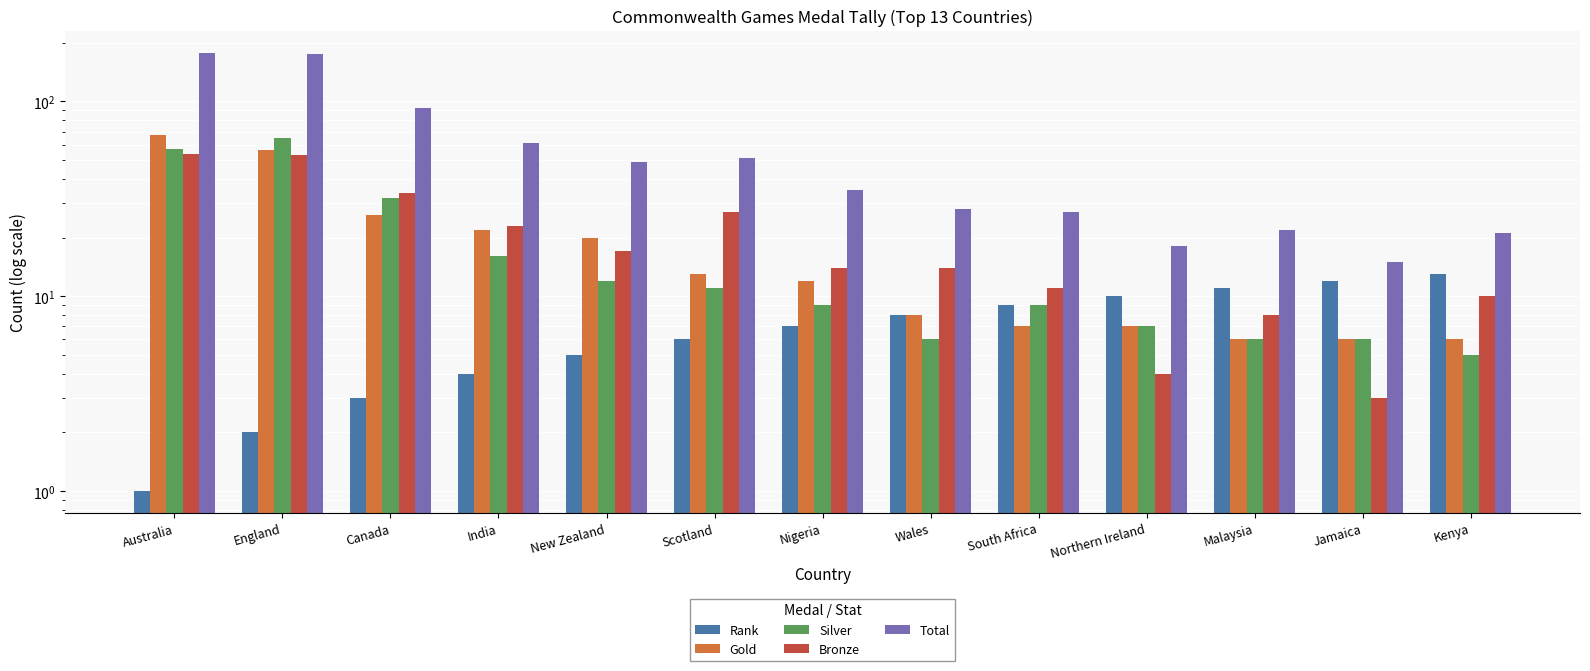

At Canada, list the series in order from smallest to largest.

Rank, Gold, Silver, Bronze, Total